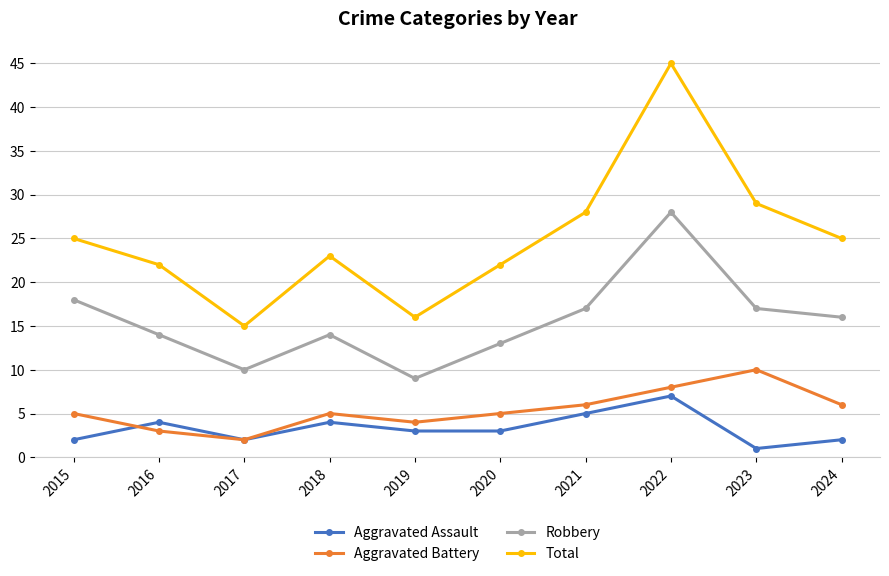

How many interior local valleys does the Aggravated Battery series have?

2